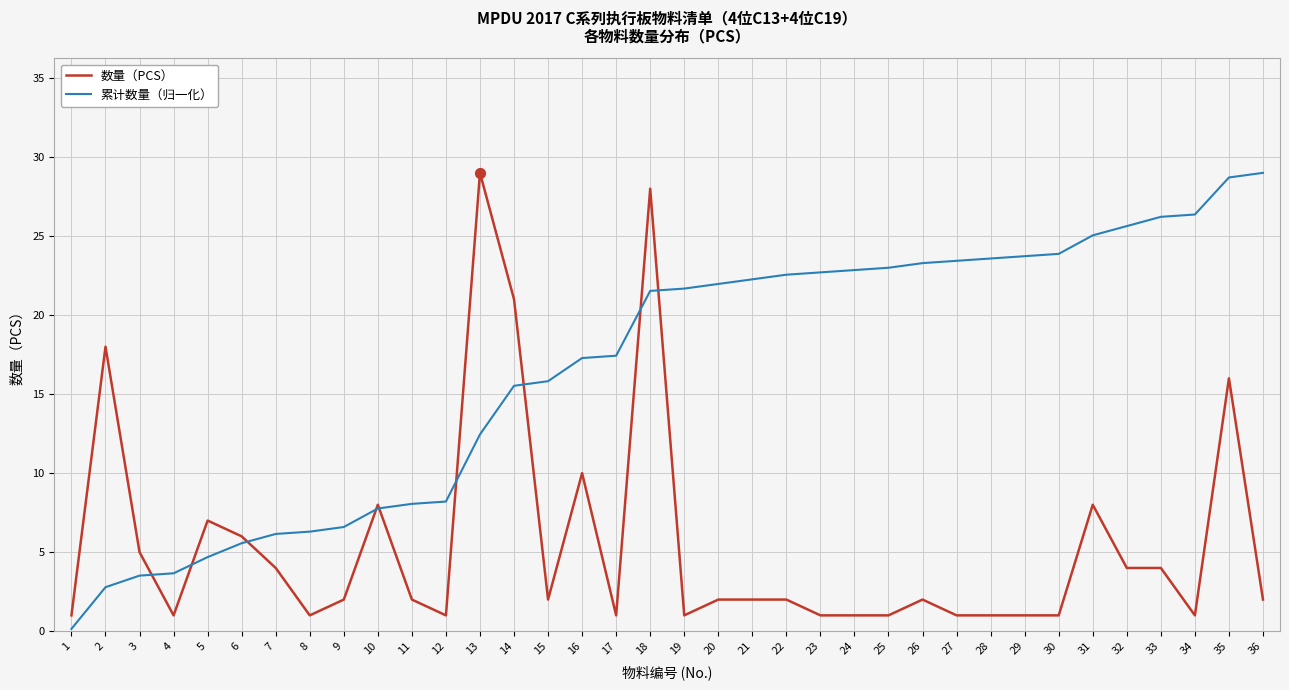

Which series has the largest total across all categories?

累计数量（归一化）